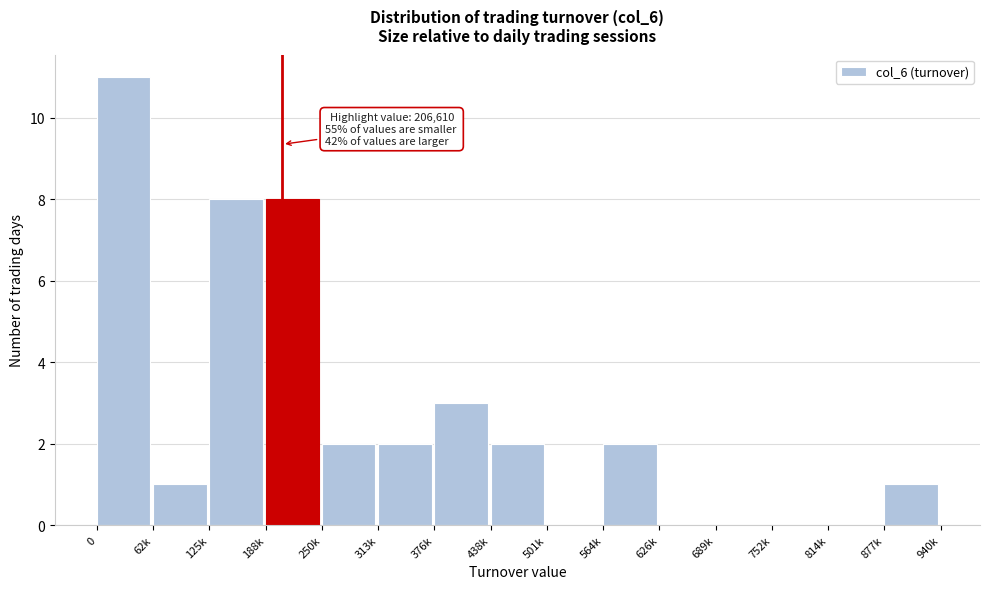

Reading left to right, list all the values displayed in this chart.

0=11	62k=1	125k=8	188k=8	250k=2	313k=2	376k=3	438k=2	501k=0	564k=2	626k=0	689k=0	752k=0	814k=0	877k=1